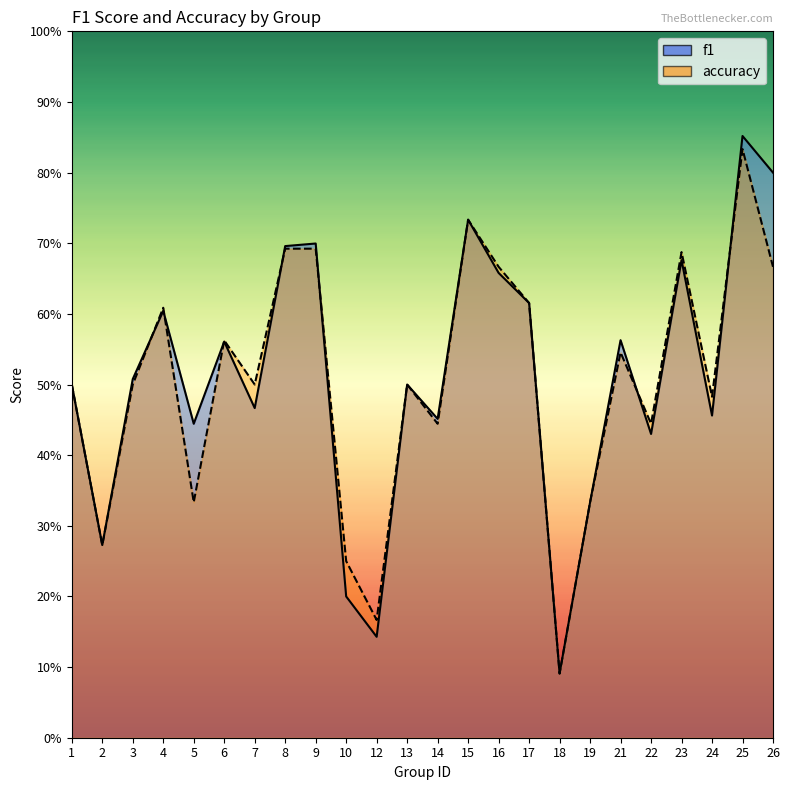

The value of f1 at 21 is 0.6. True or false?

True